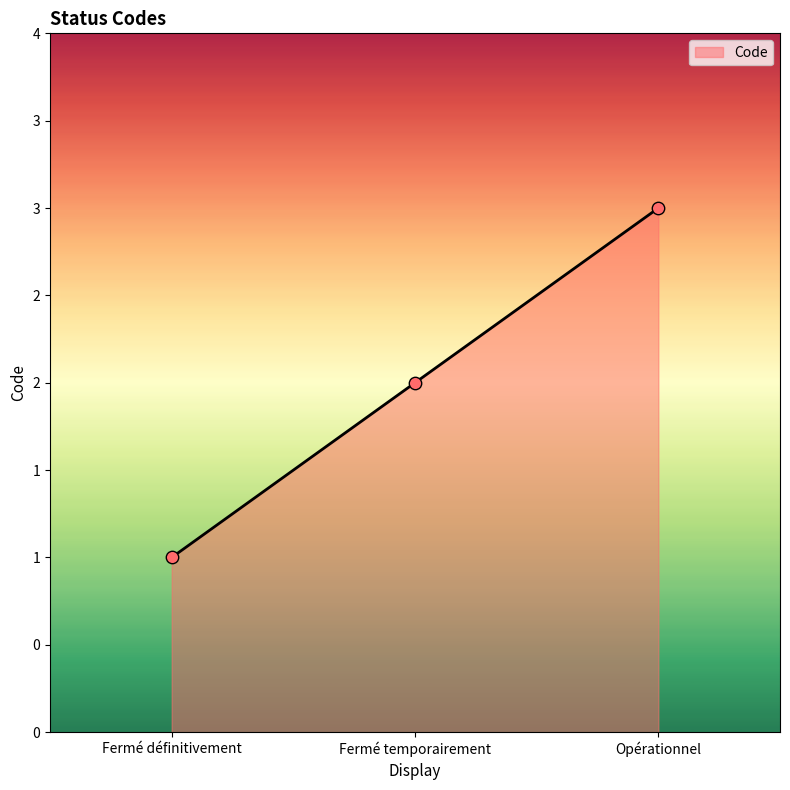

Between Opérationnel and Fermé temporairement, which is larger?

Opérationnel